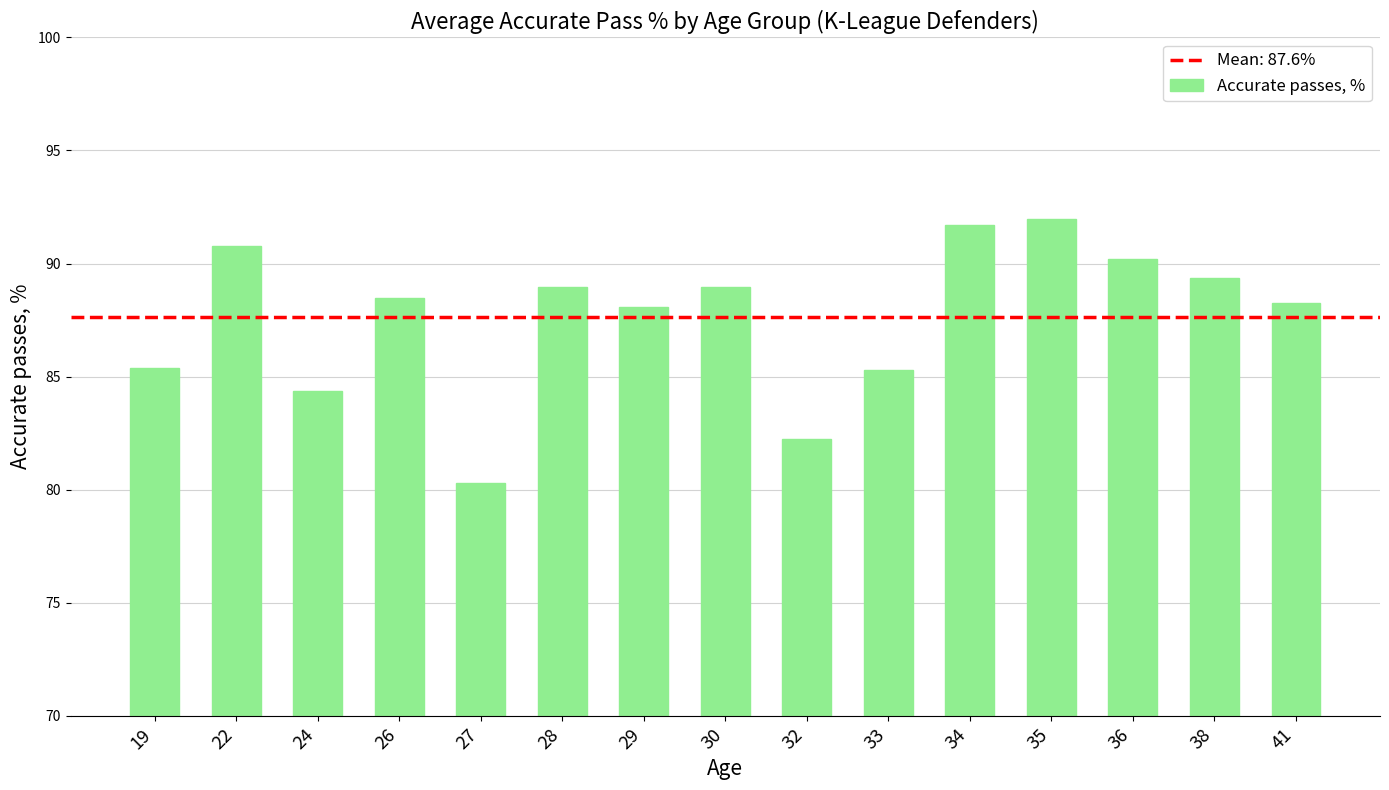

What is the sum of all values?

1314.2